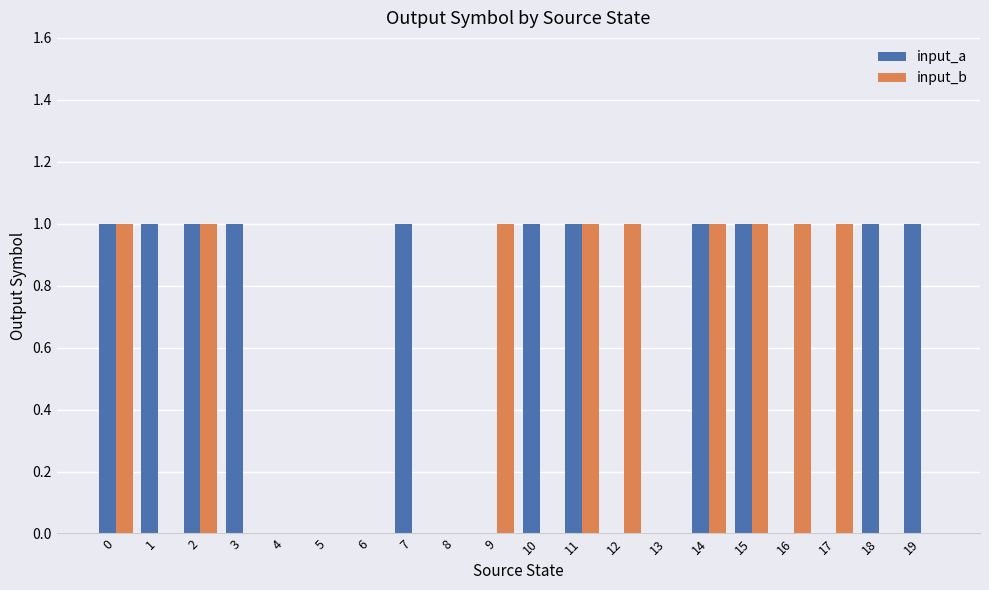

What is the maximum value shown in the chart?

1